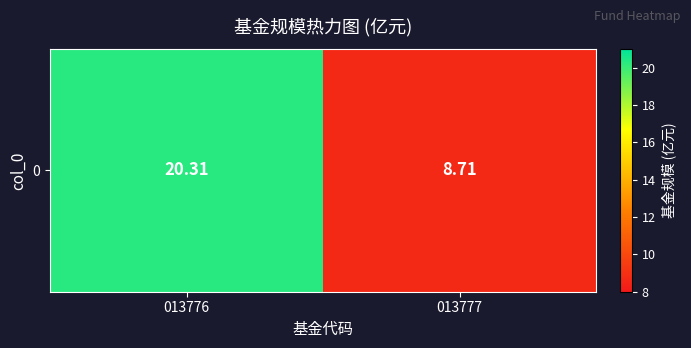

Which category has the highest value across all series?

013776